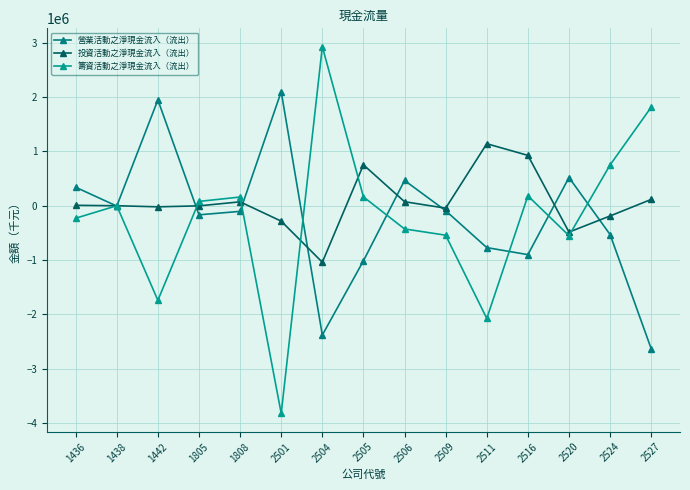

How many lines are shown in the chart?

3